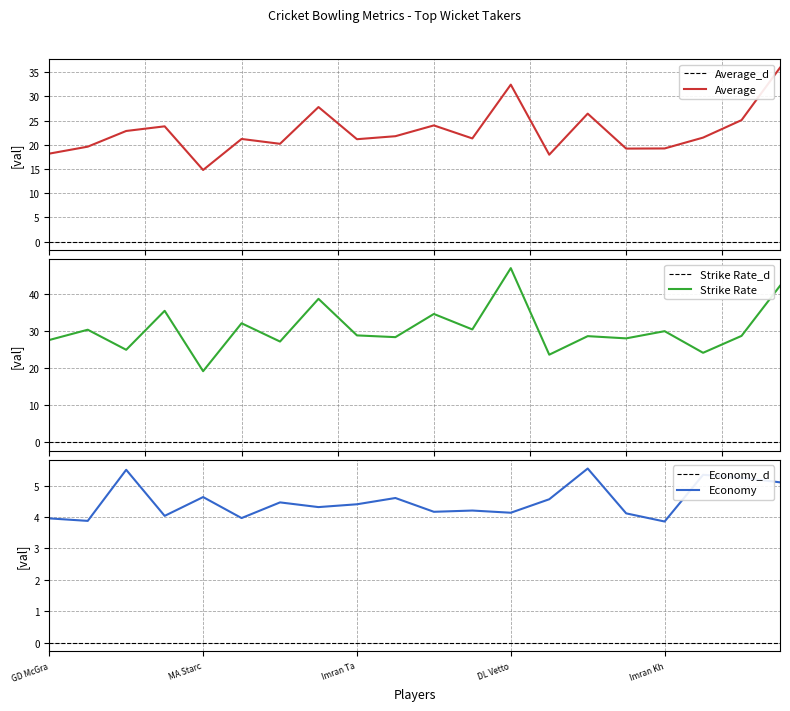

True or false: Average and Strike Rate cross at least once.

False